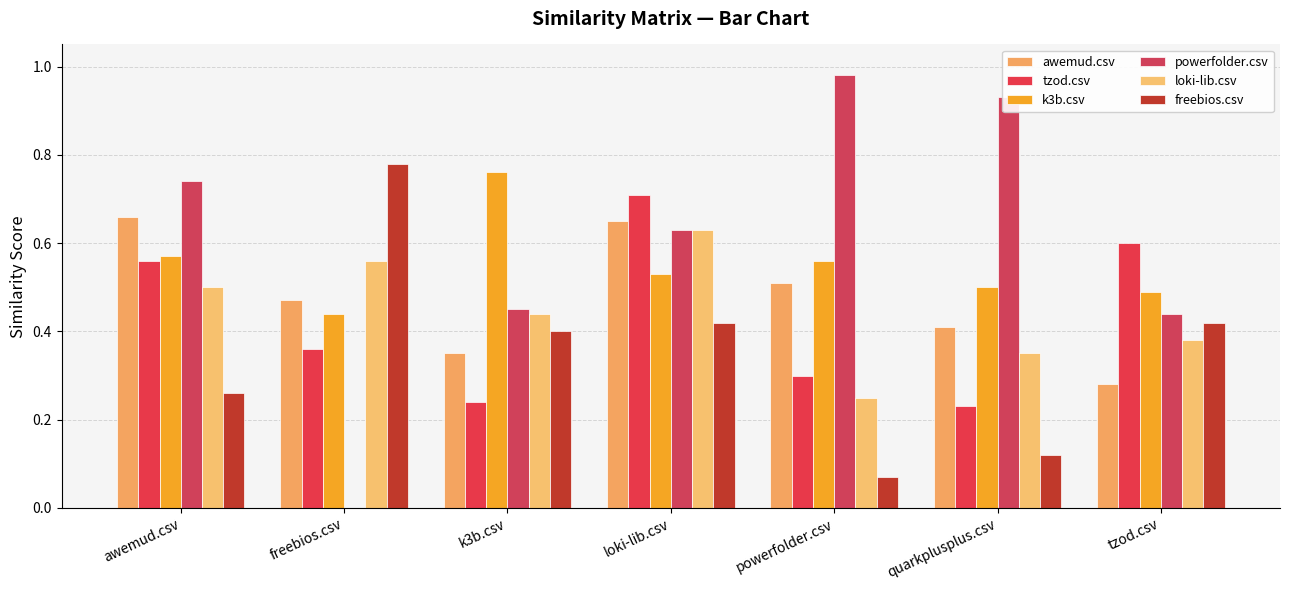

Are the bars horizontal?

No